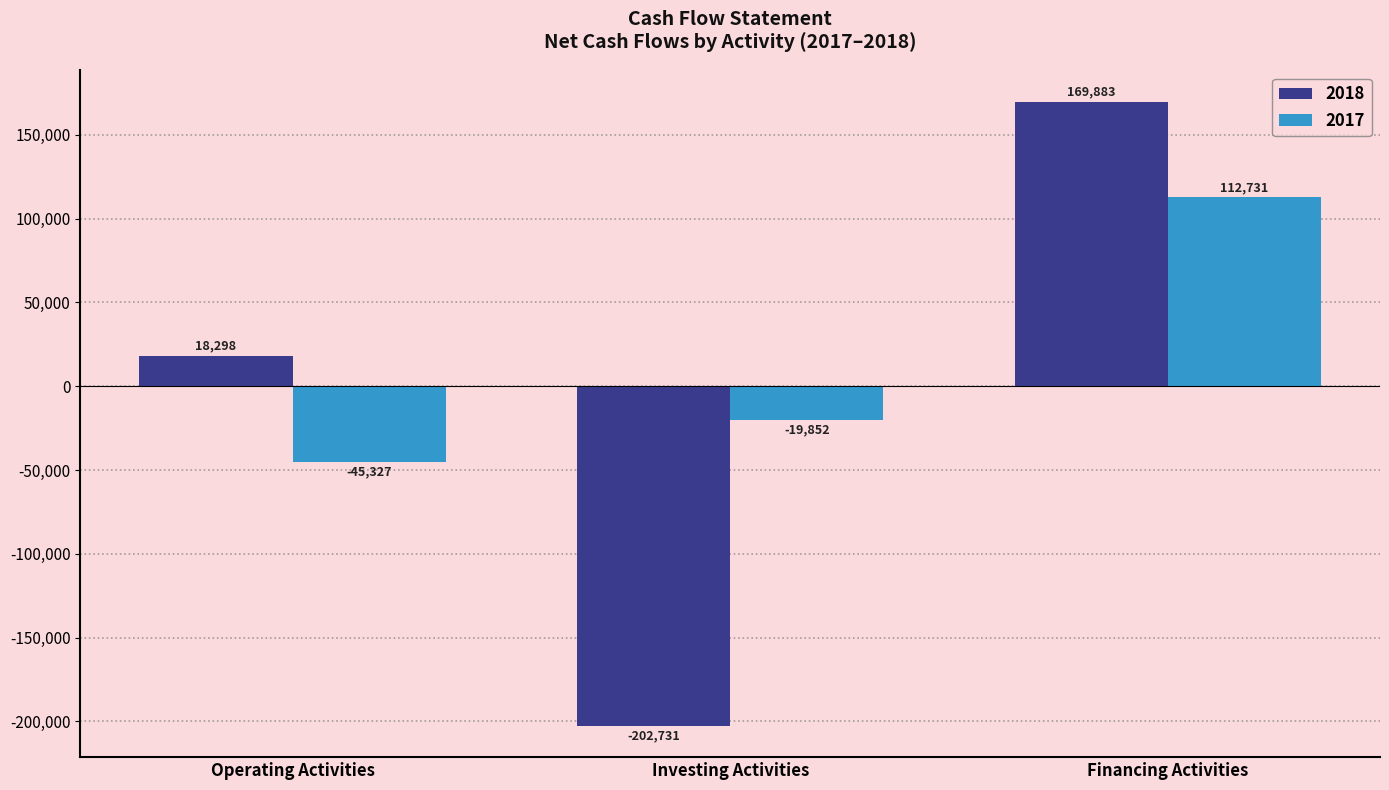

Which series has the largest range (max minus min)?

2018